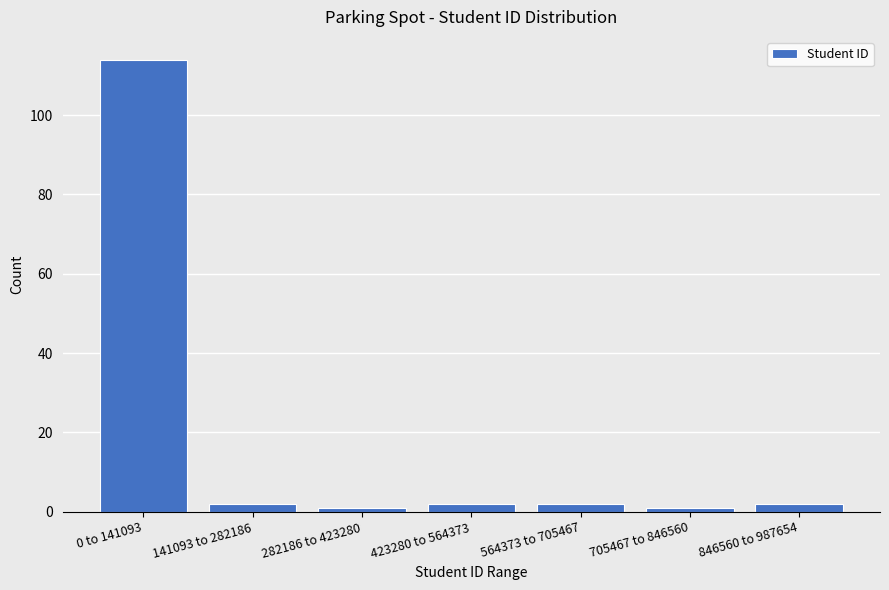

Reading left to right, what are all the values shown in this chart?

0 to 141093=114	141093 to 282186=2	282186 to 423280=1	423280 to 564373=2	564373 to 705467=2	705467 to 846560=1	846560 to 987654=2